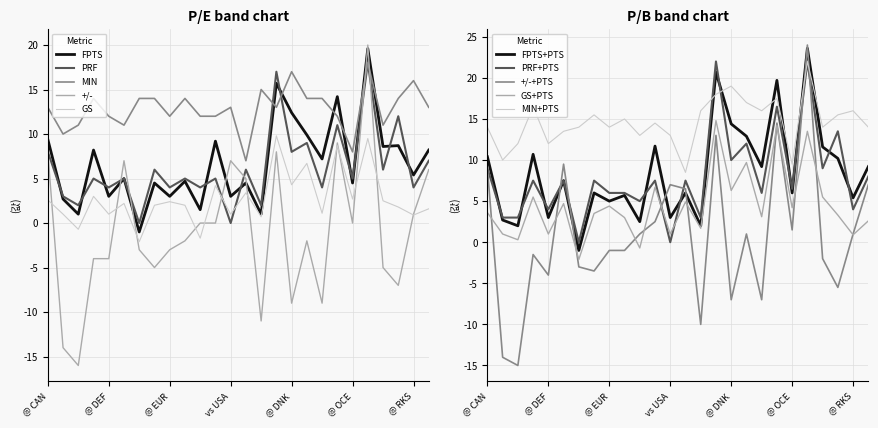

What is the highest value of the GS series?

9.8